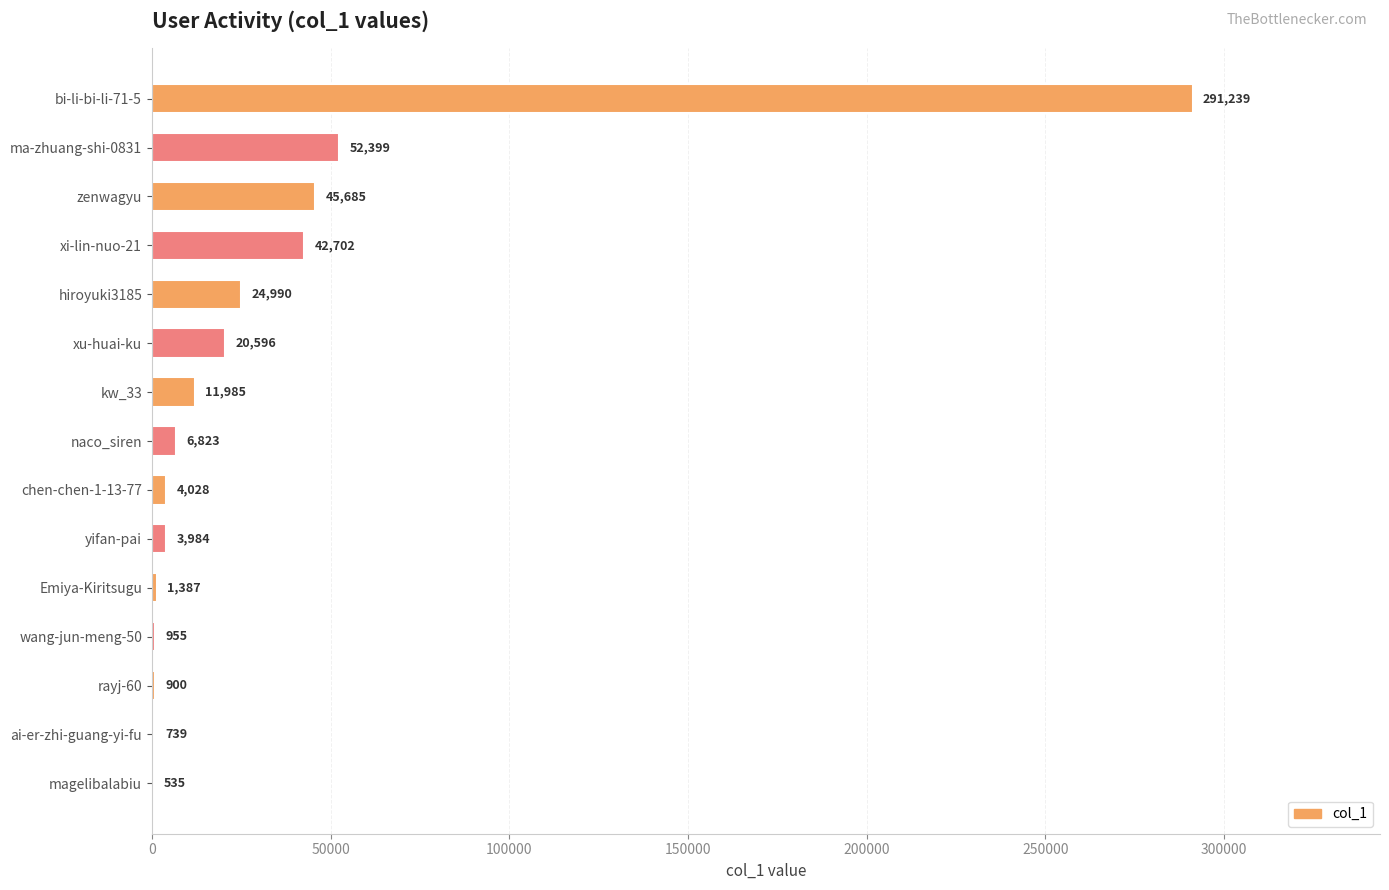

Does the chart contain stacked bars?

No